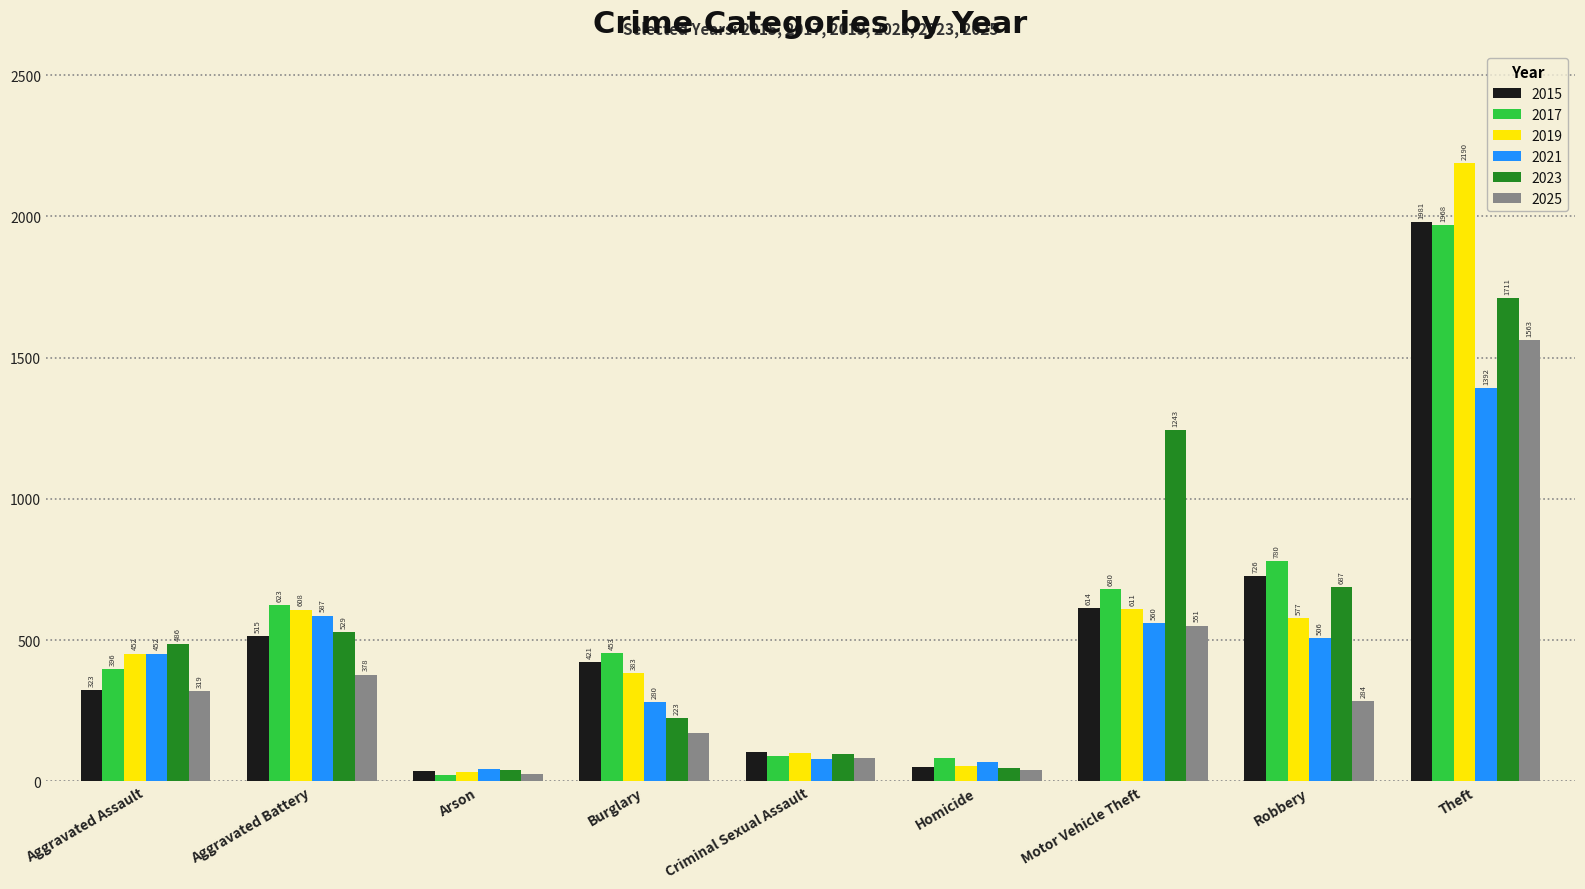

Is it true that 2015 equals 515 at Aggravated Battery?

True